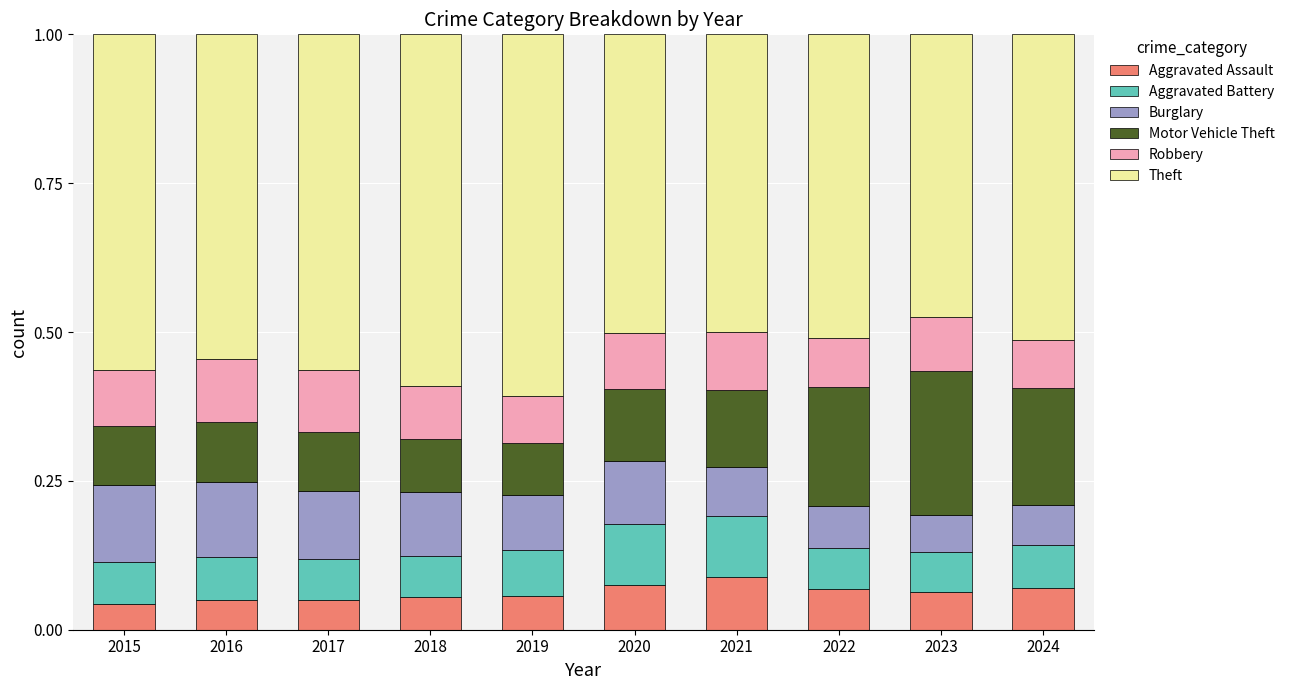

What is the total value across all series at 2016?

1.0